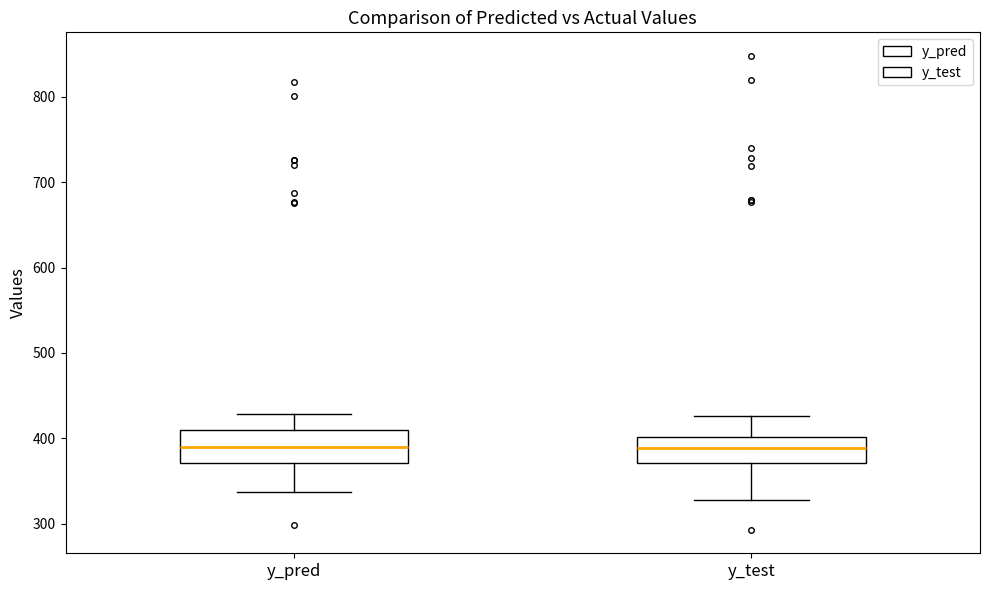

Reading left to right, transcribe this box plot: for each box, give where its median line is, the range the box spans, and where its two whiskers end, as read against the y-axis. The values are not printed on the chart, so give them approximately, as read against the axis.

y_pred: median 390, box 370 to 410, whiskers 340 to 430
y_test: median 390, box 370 to 400, whiskers 330 to 430